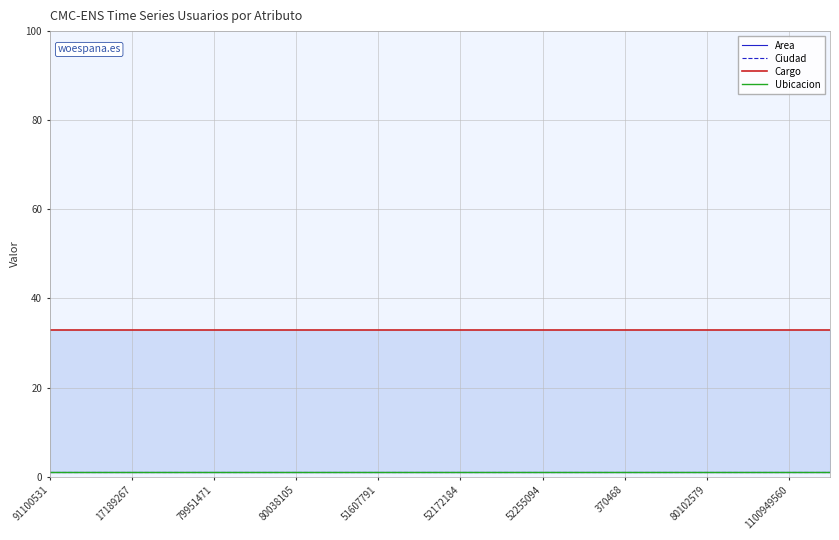

Which category has the lowest value in the Ciudad series?

91100531